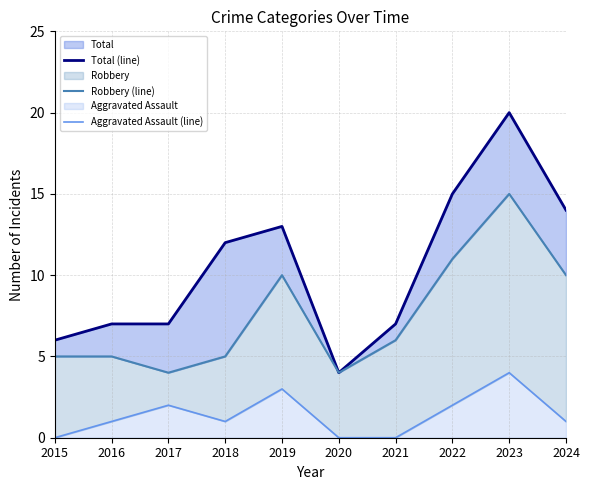

Count the Aggravated Assault (line) values in the range 0 to 2.

8